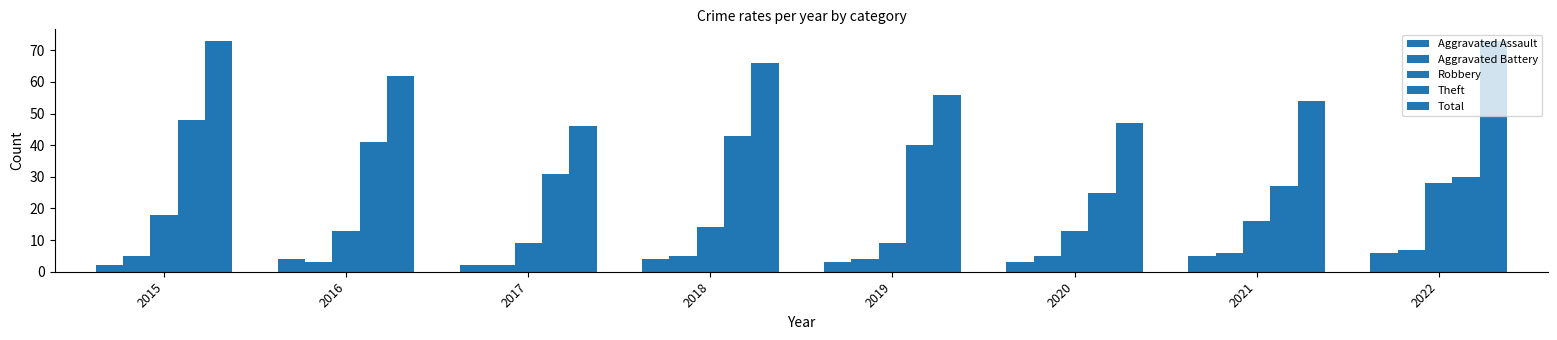

What is the approximate value of Robbery at 2022, to the nearest 5?

30